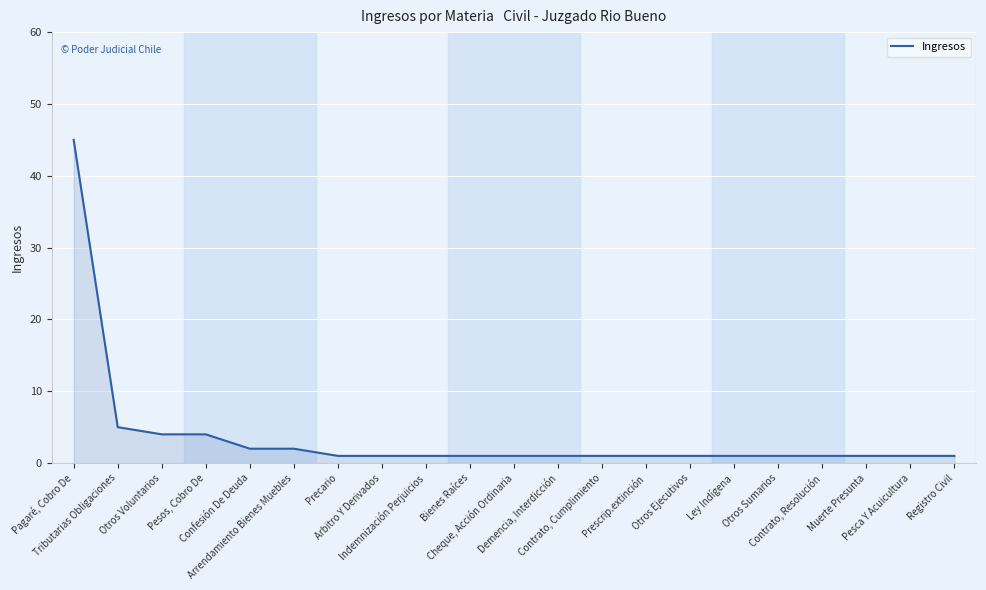

What is the greatest value displayed?

45